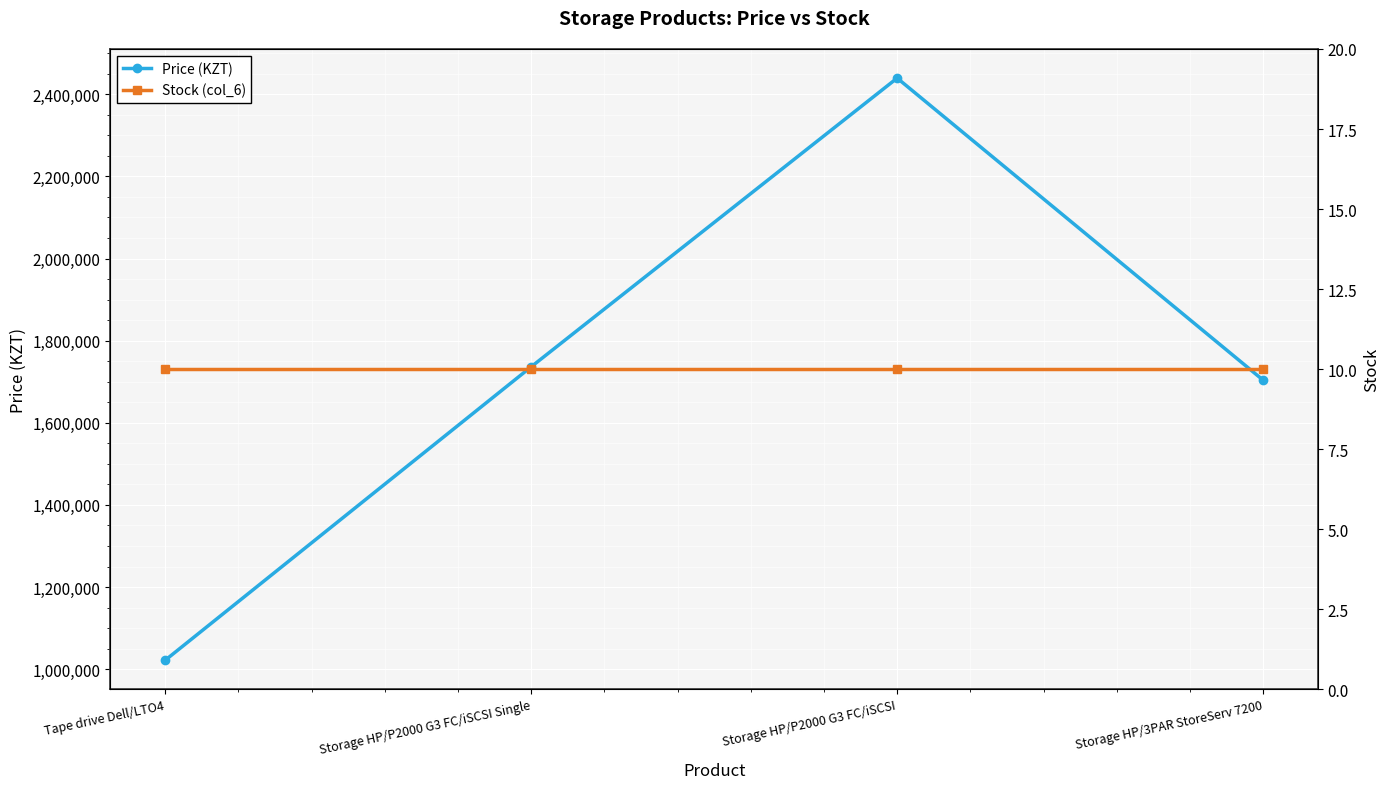

What is the sum of all Price (KZT) values?

6901978.3